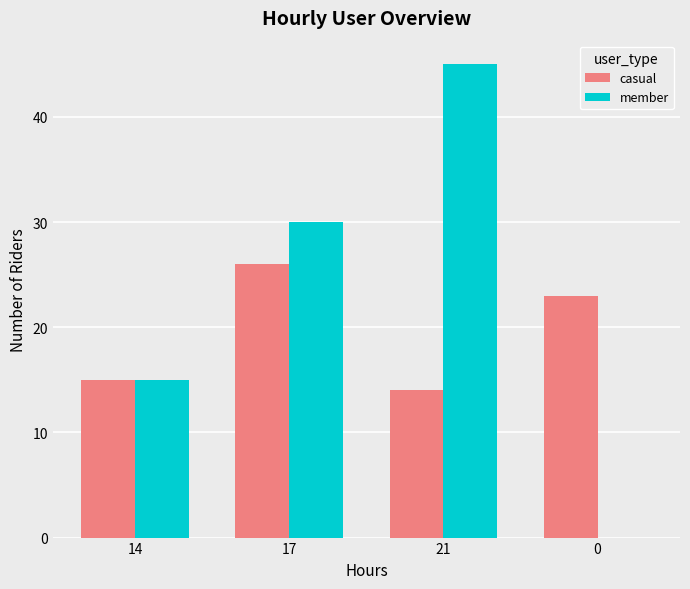

The member series shows 18 at 17. True or false?

False